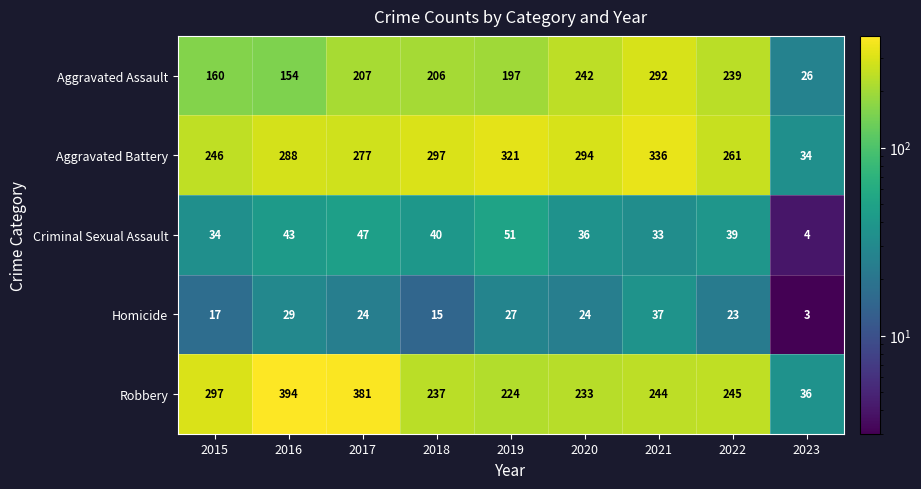

Which category has the highest value in the Aggravated Assault series?

2021